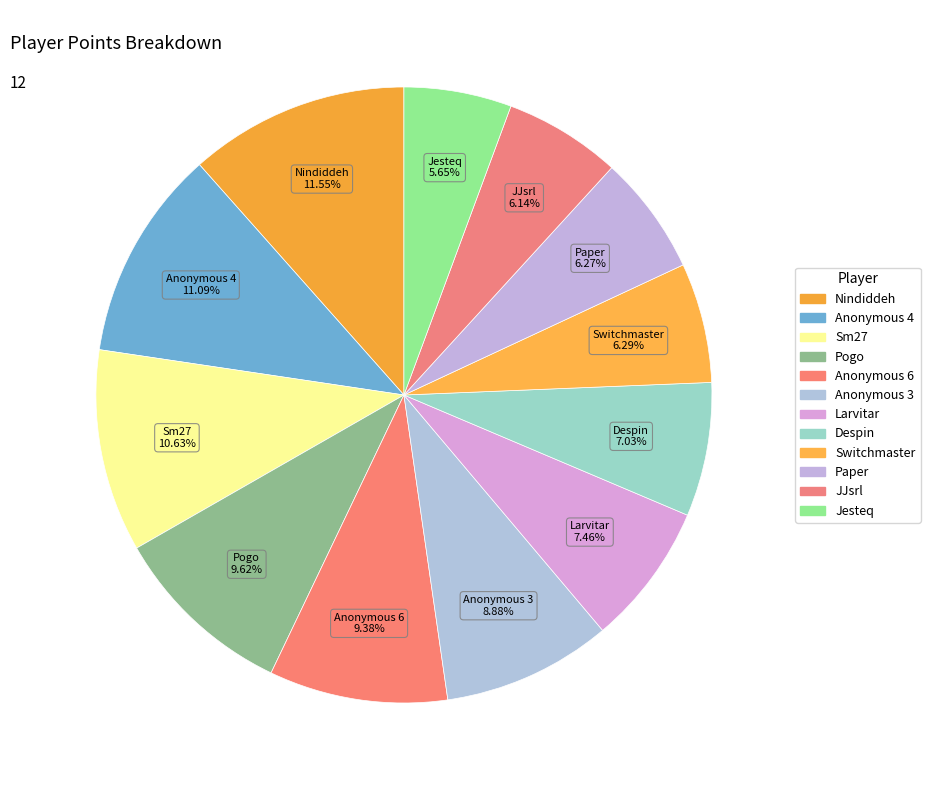

What is the change in value from Pogo to JJsrl?

-211